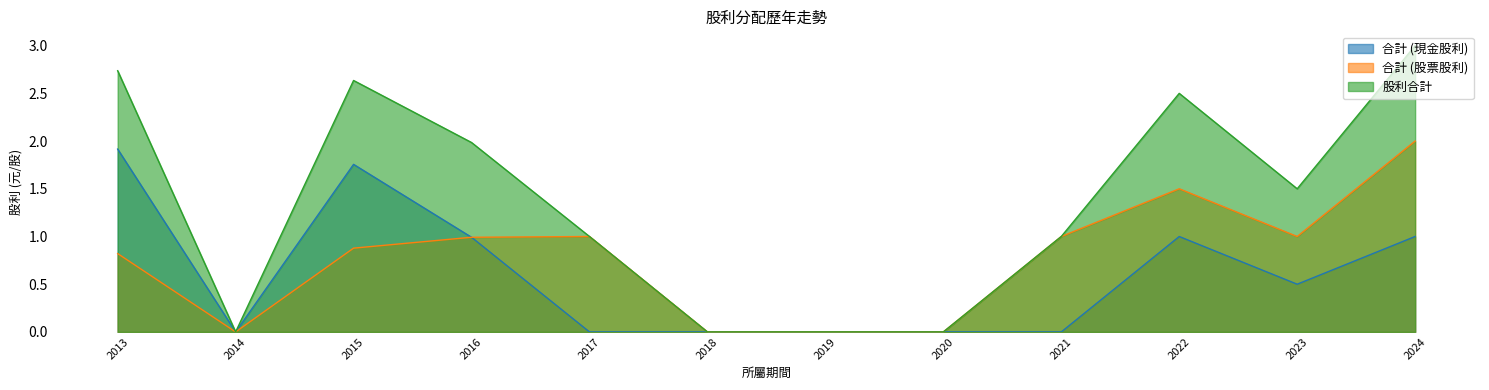

What is the value of the 合計 (股票股利) point at the 11th from the left?

1.0